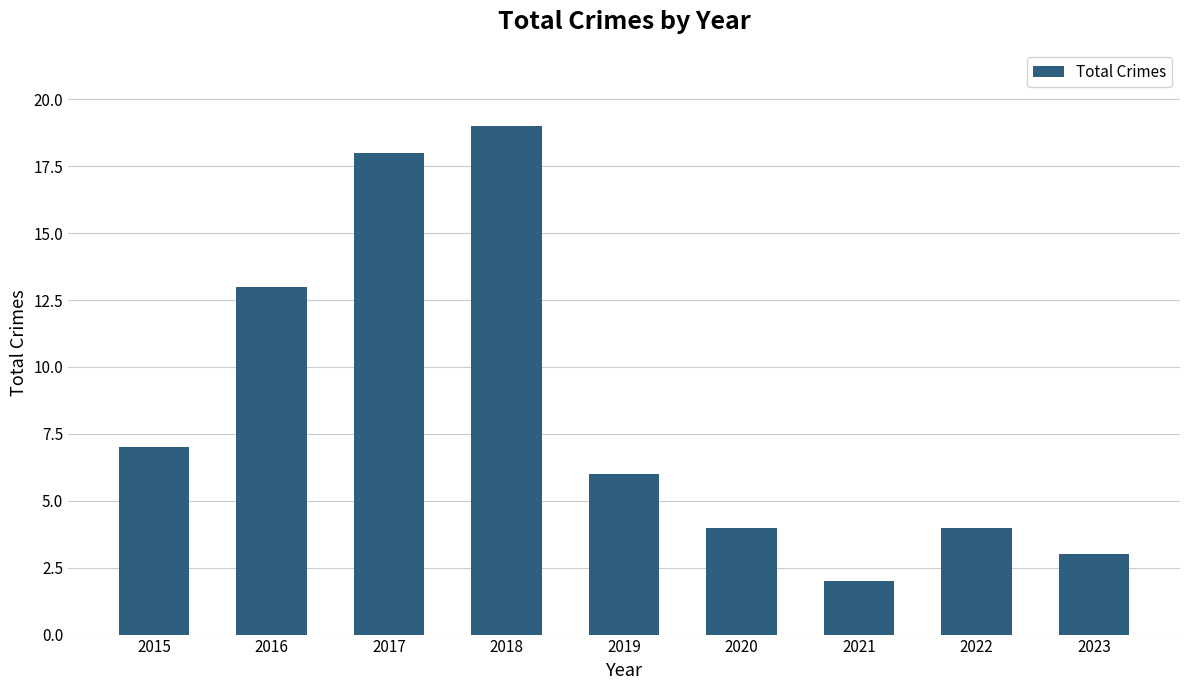

Which category has the highest value across all series?

2018